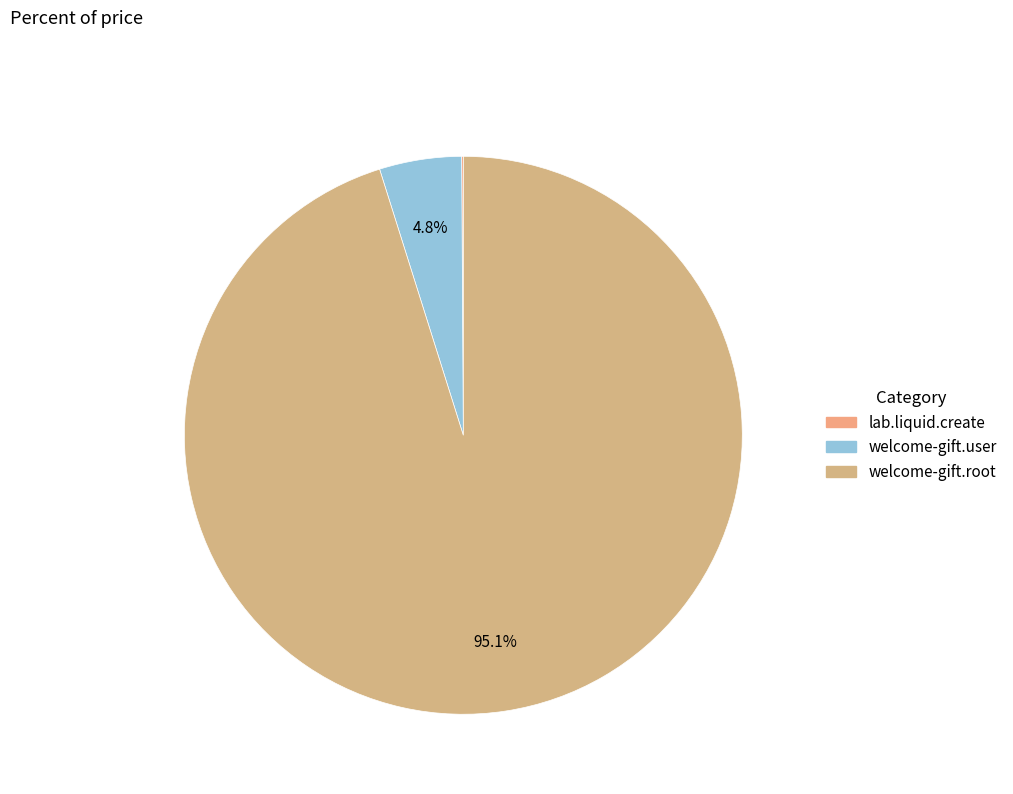

How much of the chart is everything except welcome-gift.user?

95.2%